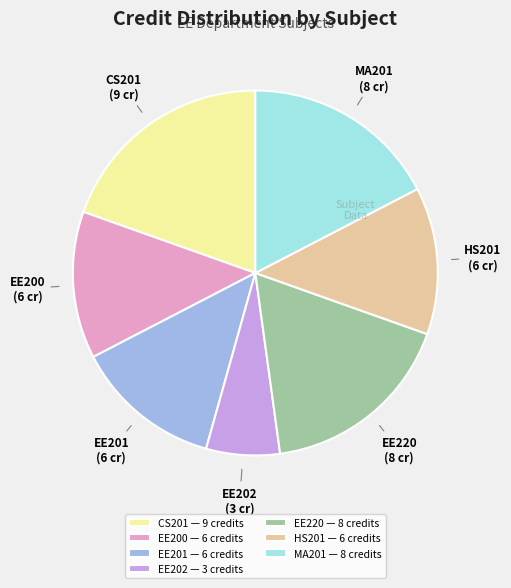

How many segments does this pie chart have?

7